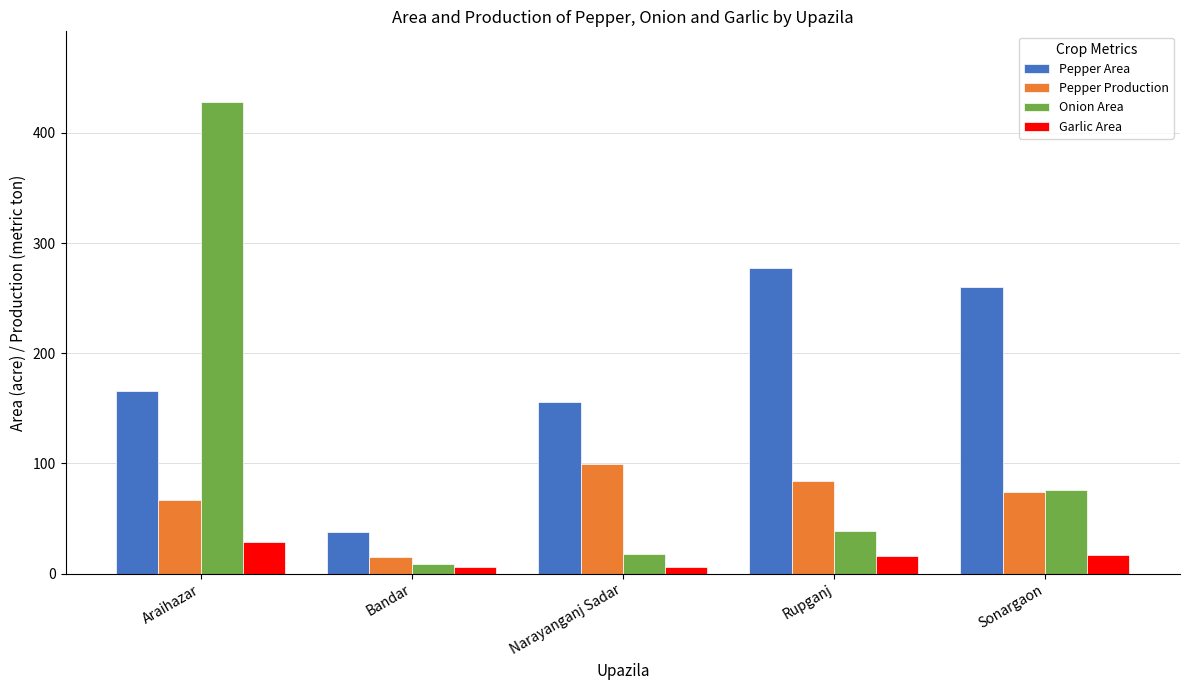

What is the sum of all Onion Area values?

570